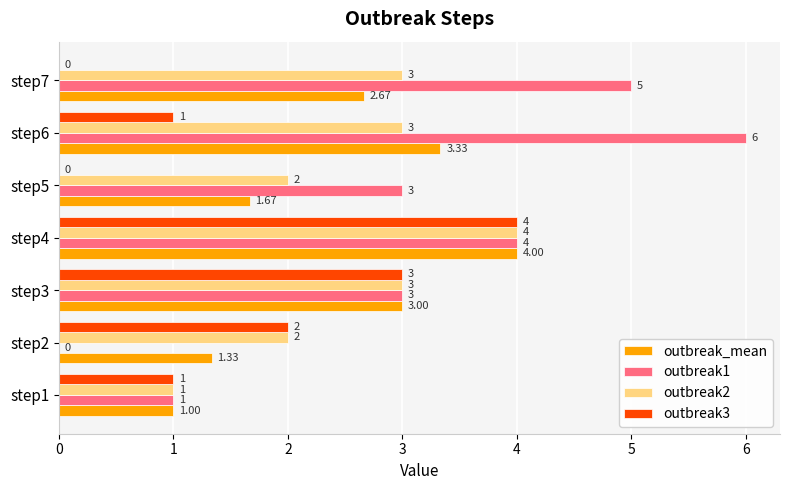

At which category is the sum across all series the highest?

step4